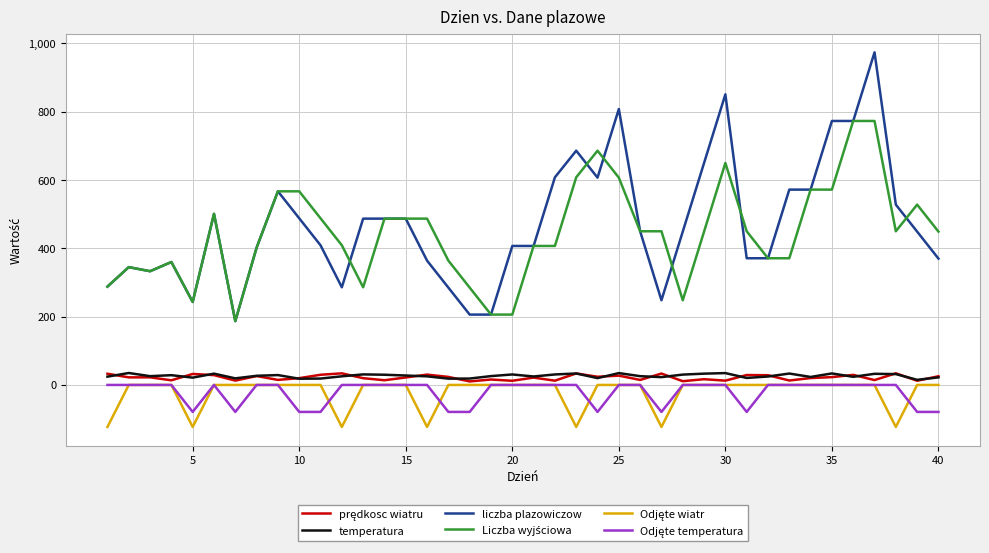

Which series has the largest range (max minus min)?

liczba plazowiczow